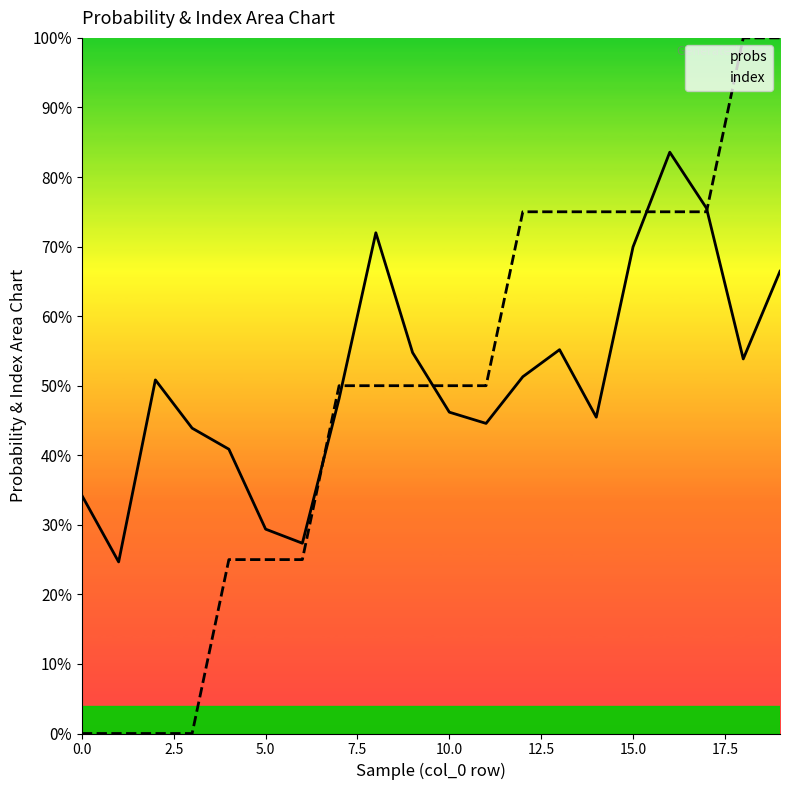

The value of probs at 12 is 0.5. True or false?

True